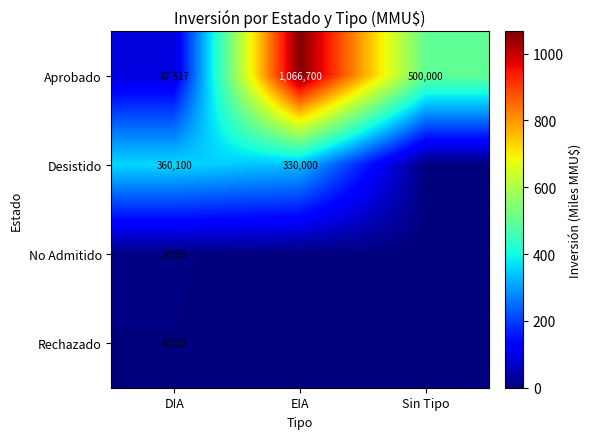

Is it true that Rechazado equals 6629 at DIA?

False